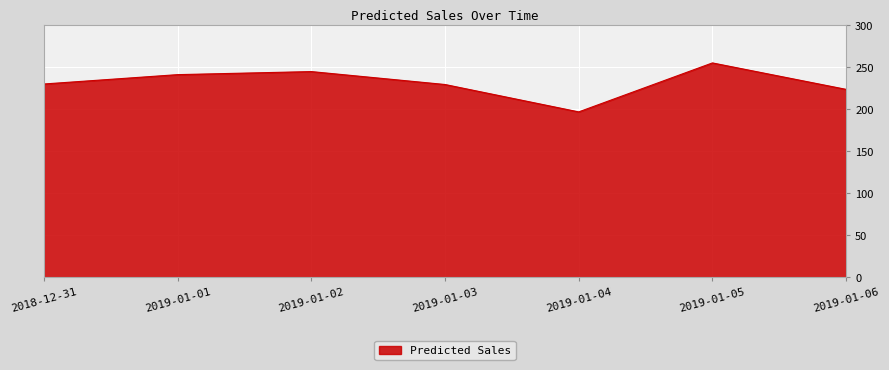

Read the value at 2019-01-04.

196.7